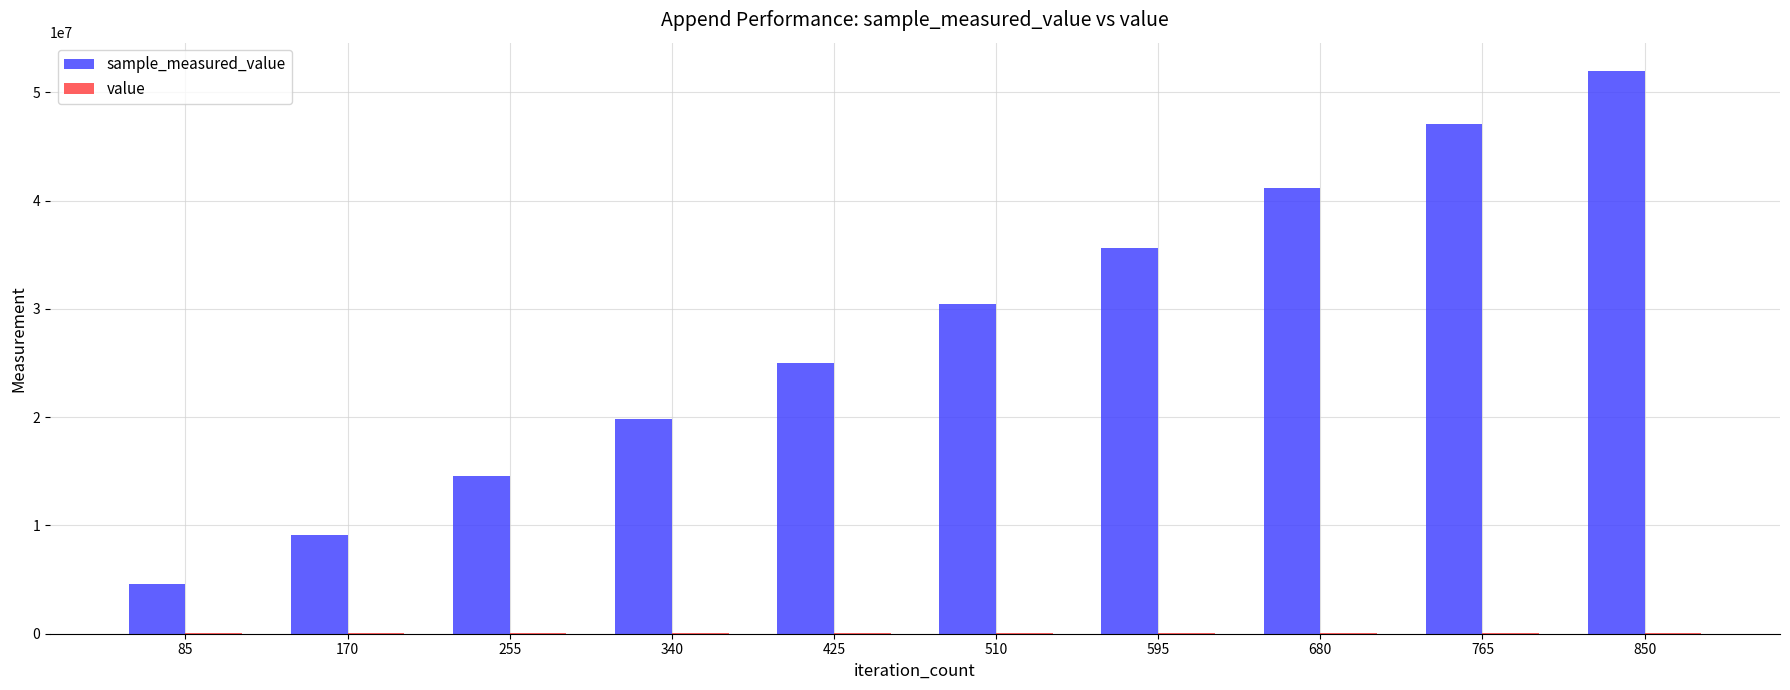

At which category is the sum across all series the highest?

850